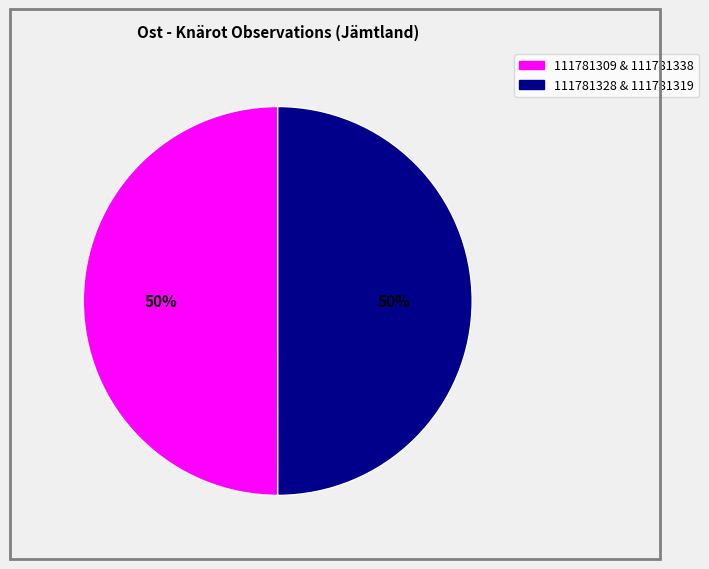

Approximately how many times larger is the value at 111781328 & 111781319 compared to 111781309 & 111781338?

1.0